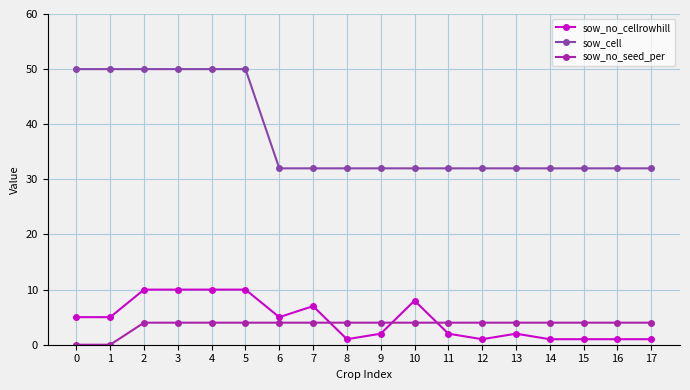

At how many categories does at least one series exceed 11?

18